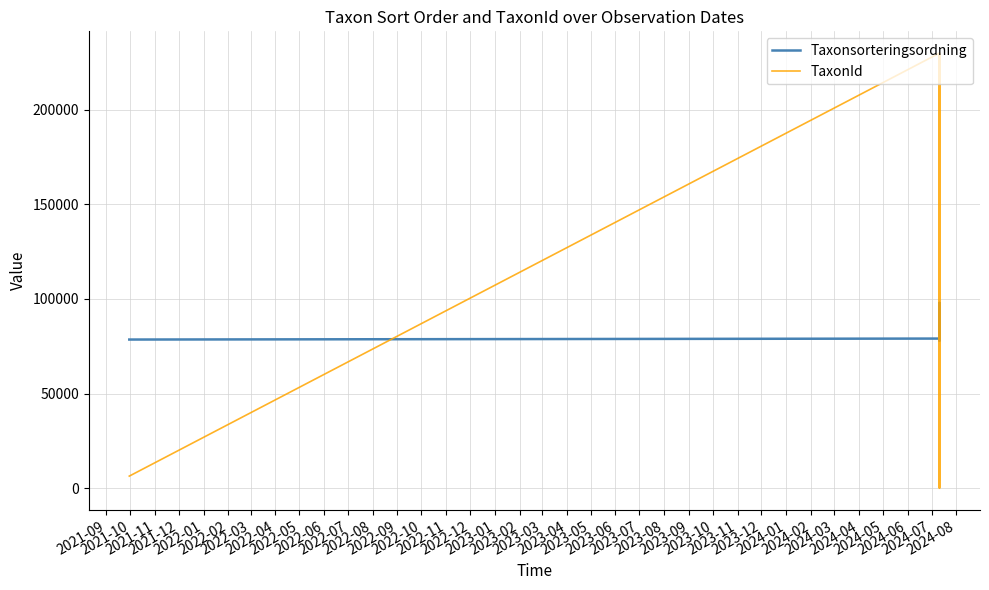

After their last crossing, which series has the higher values: Taxonsorteringsordning or TaxonId?

Taxonsorteringsordning